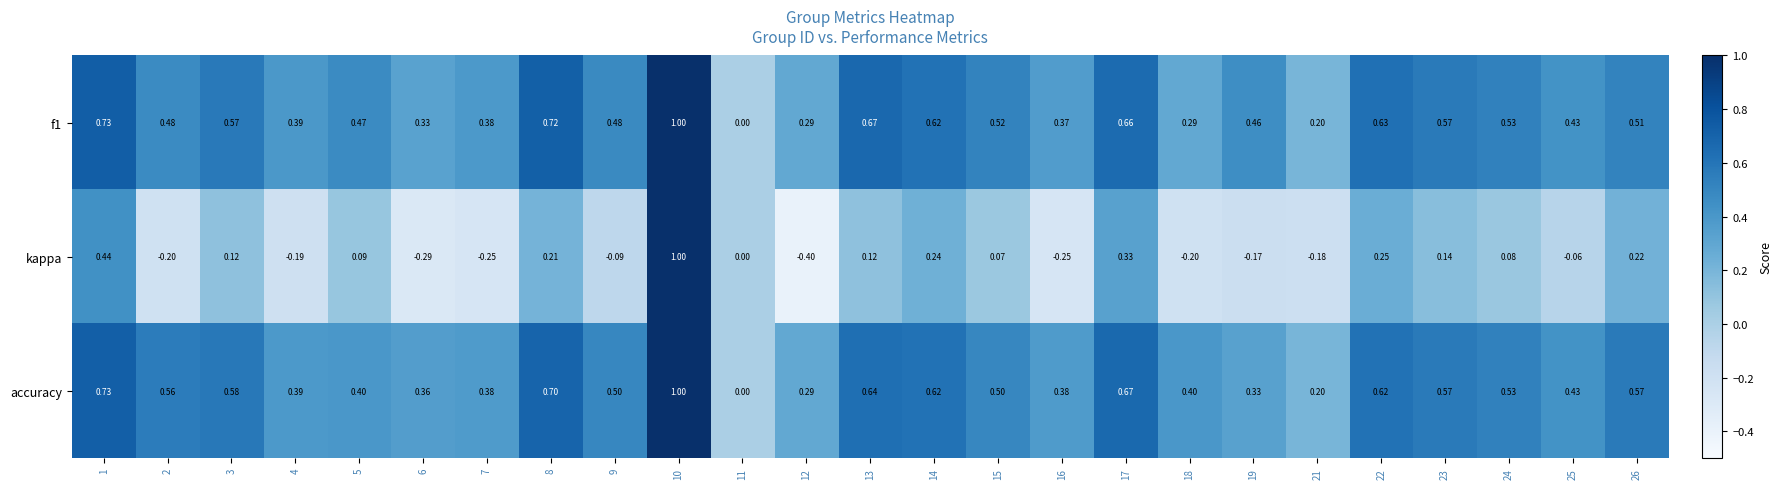

Which series has the largest range (max minus min)?

kappa